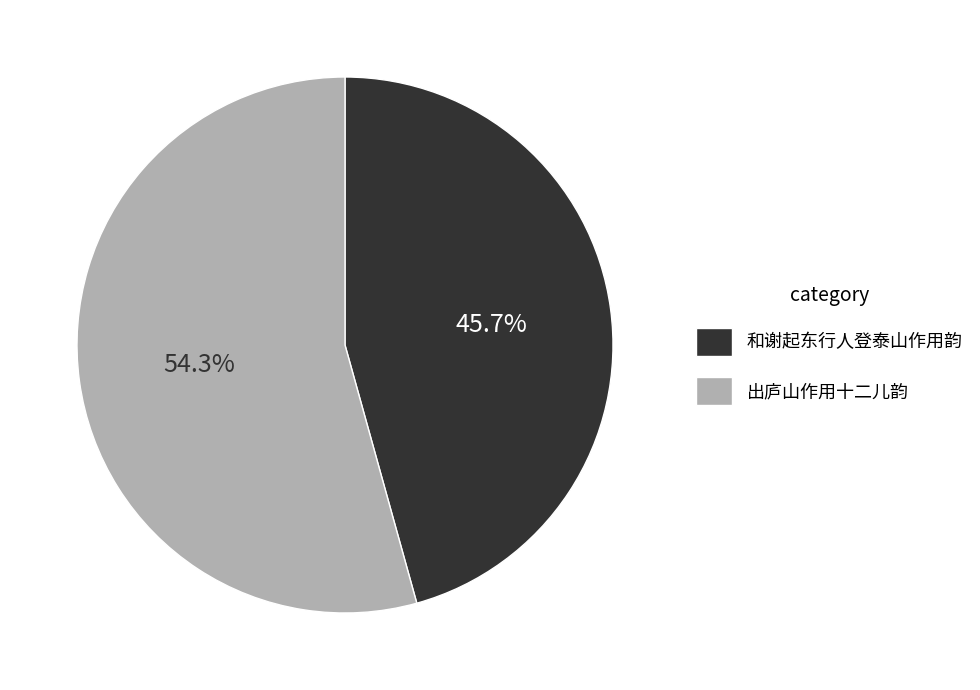

How many segments does this pie chart have?

2